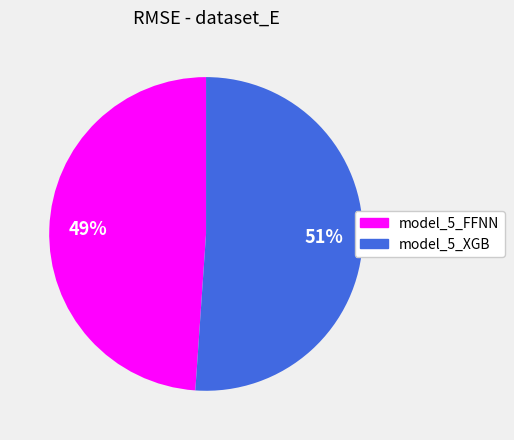

To the nearest percent, what portion does model_5_XGB represent?

51%